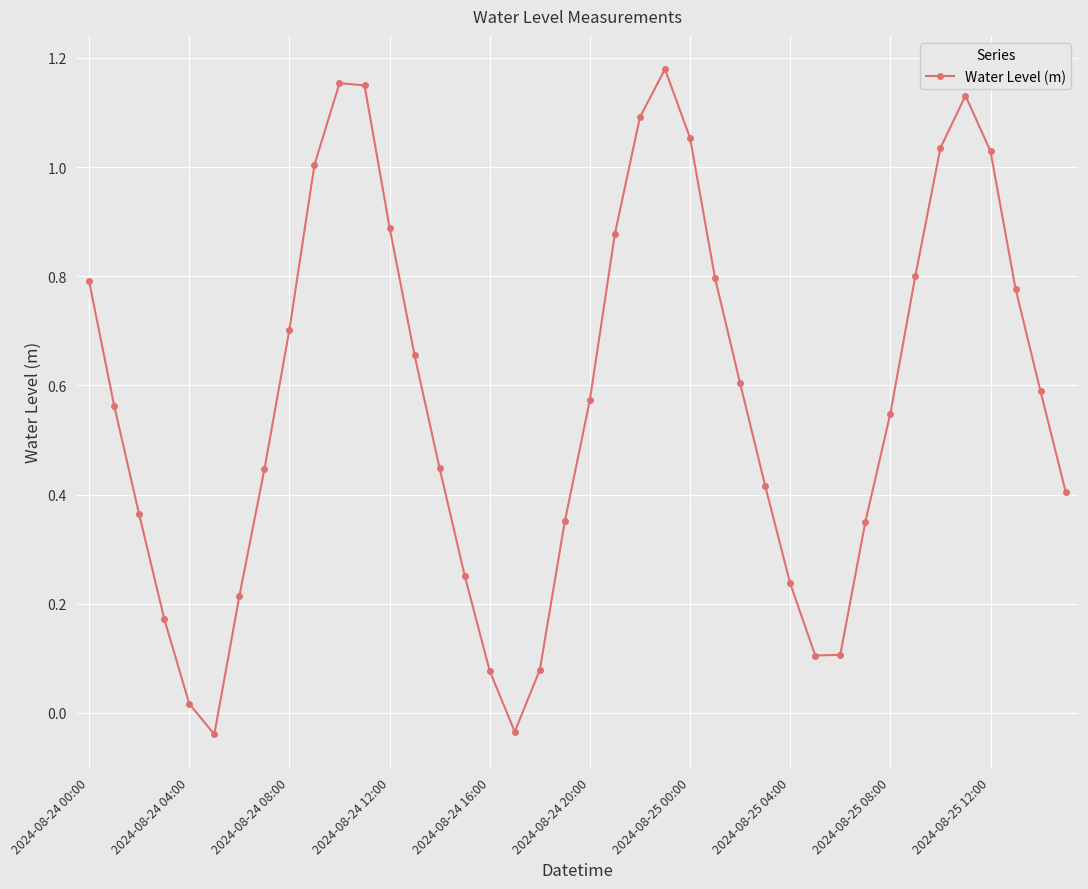

How many interior local valleys (lower than both neighbors) does the data have?

3